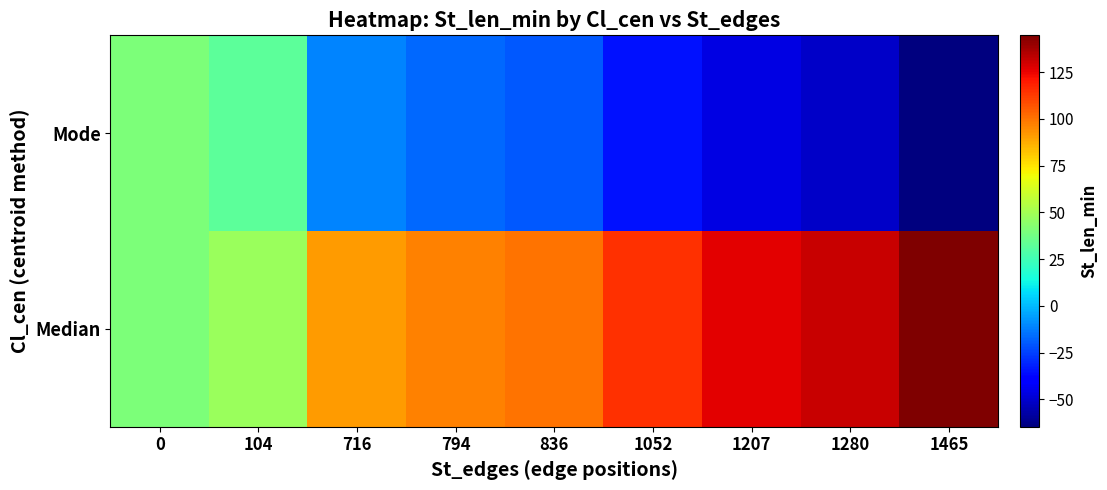

Which series has the largest range (max minus min)?

Median